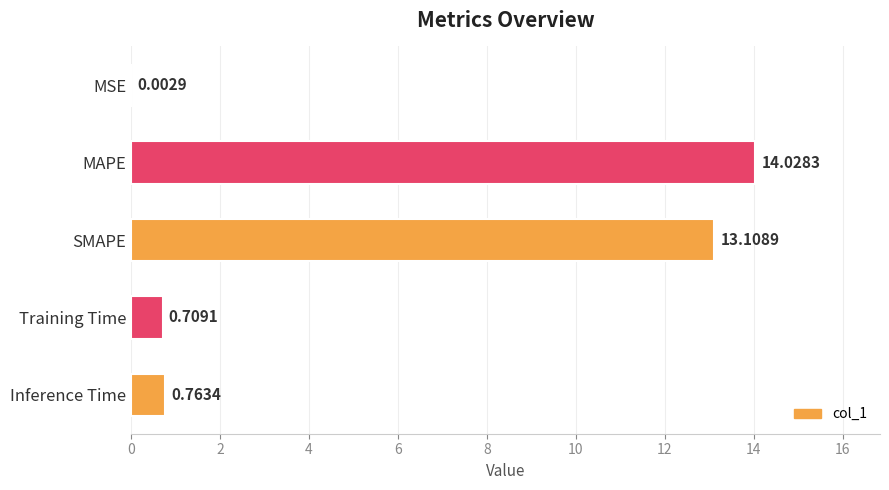

Which category has the highest value across all series?

MAPE